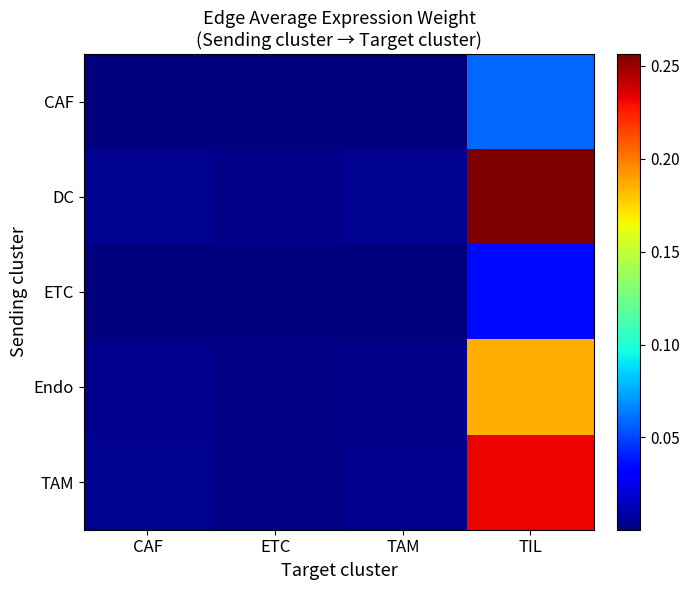

Count the number of data series in this chart.

5